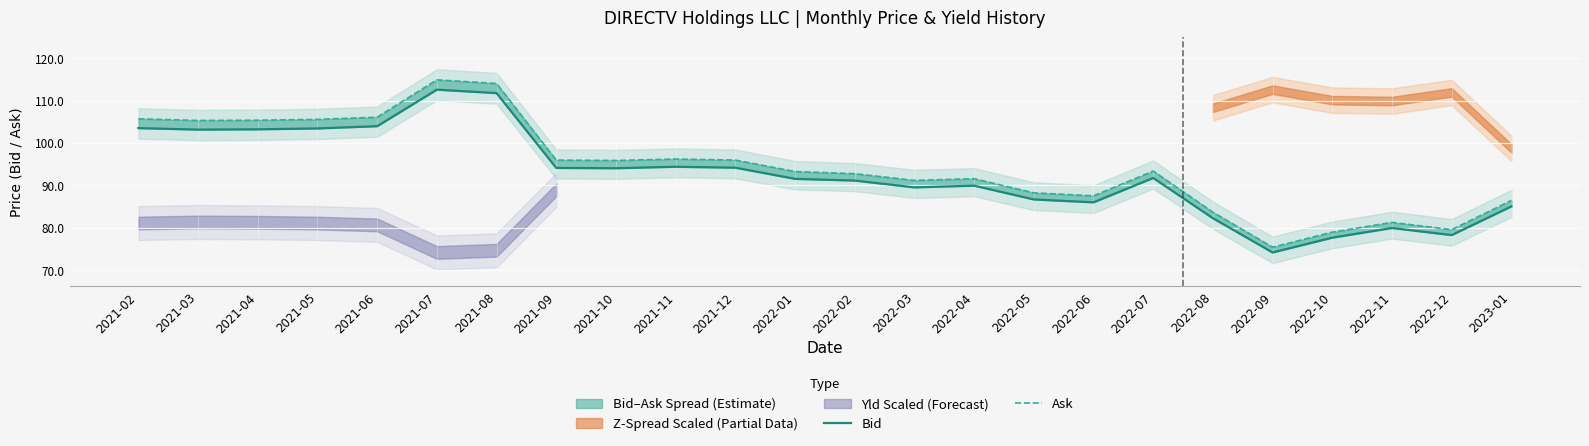

The value of Ask at 2021-10 is 95.9. True or false?

True